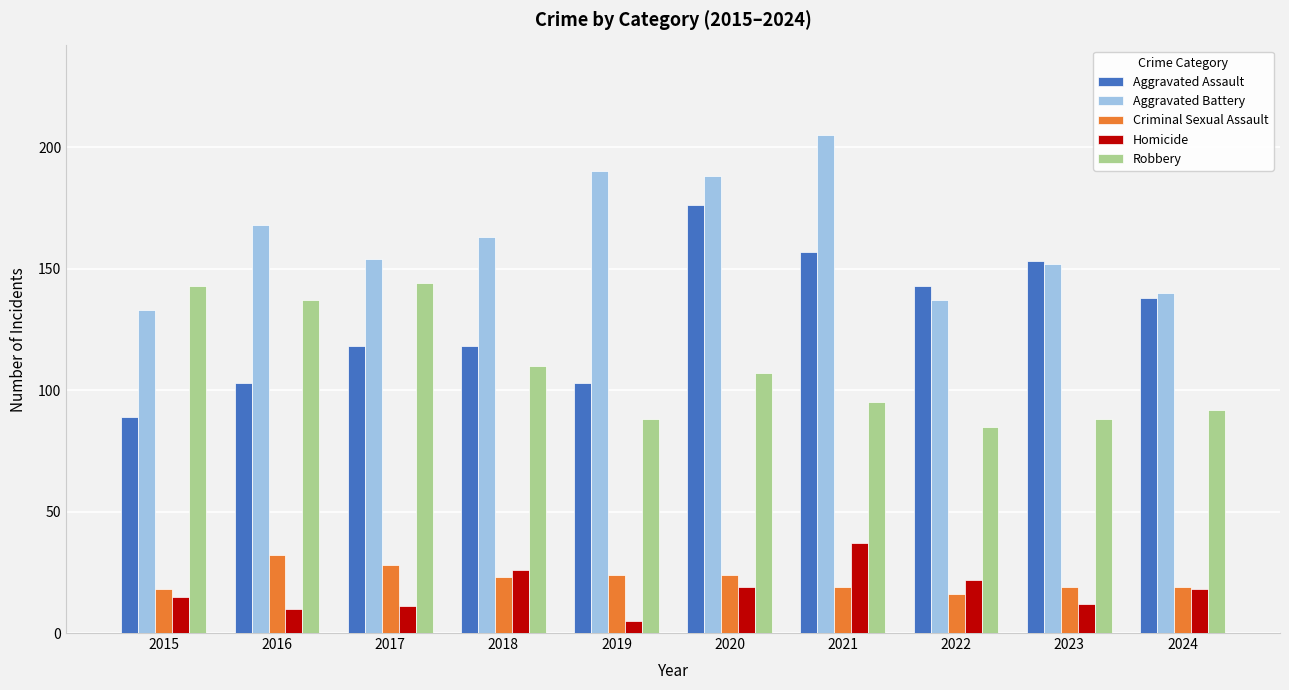

What is the approximate value of Criminal Sexual Assault at 2023, to the nearest 10?

20